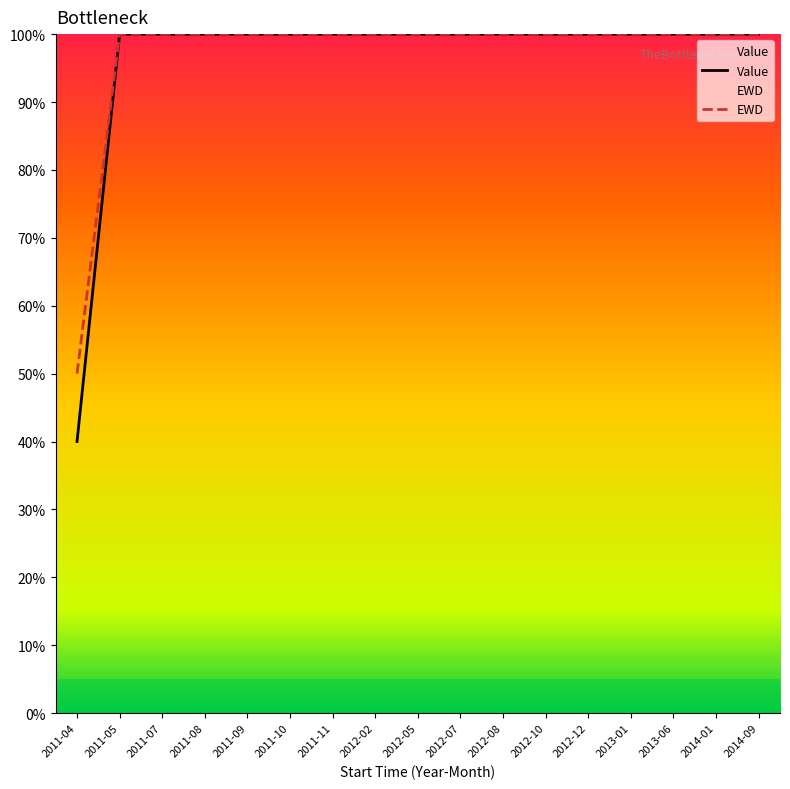

True or false: Value and EWD cross at least once.

False